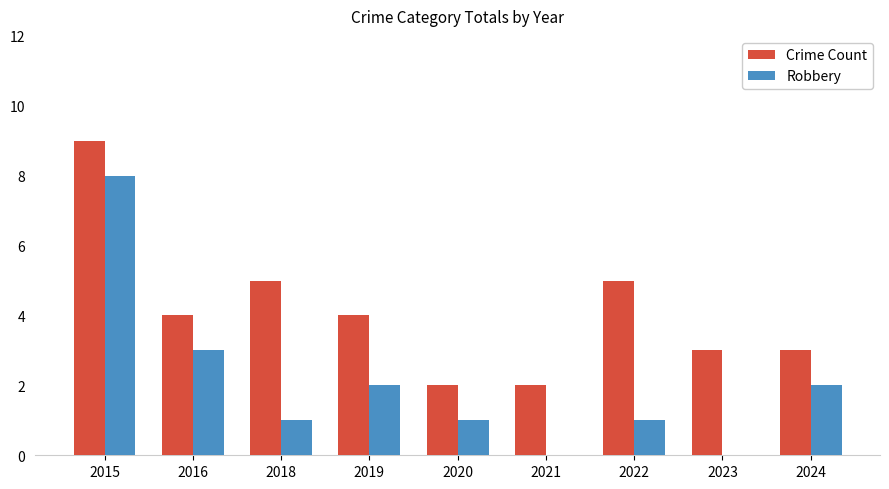

What is the sum of the Crime Count values at 2021 and 2023?

5